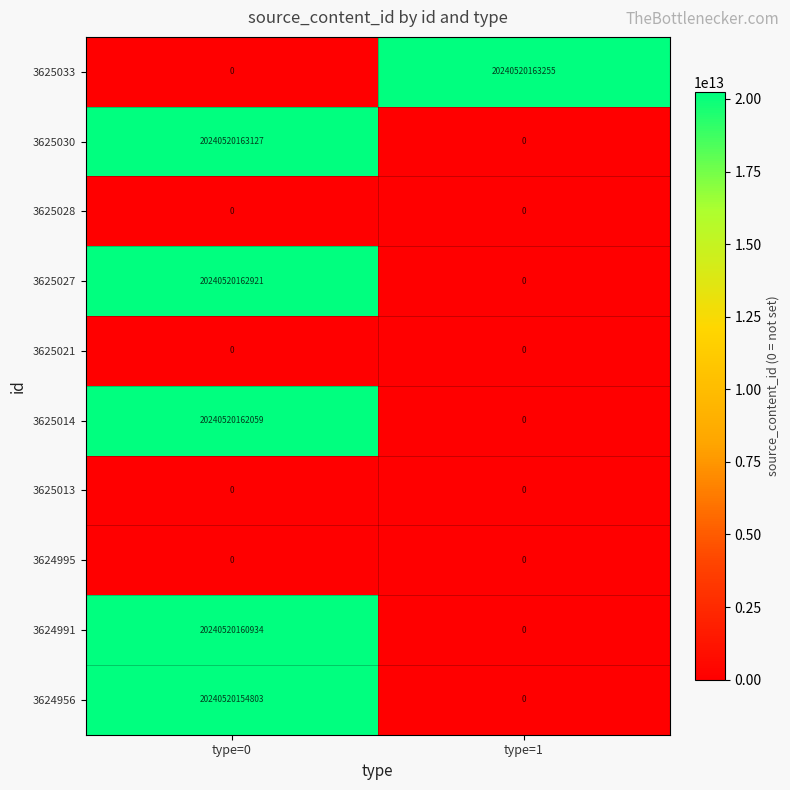

Which series has the widest spread of values?

3625033